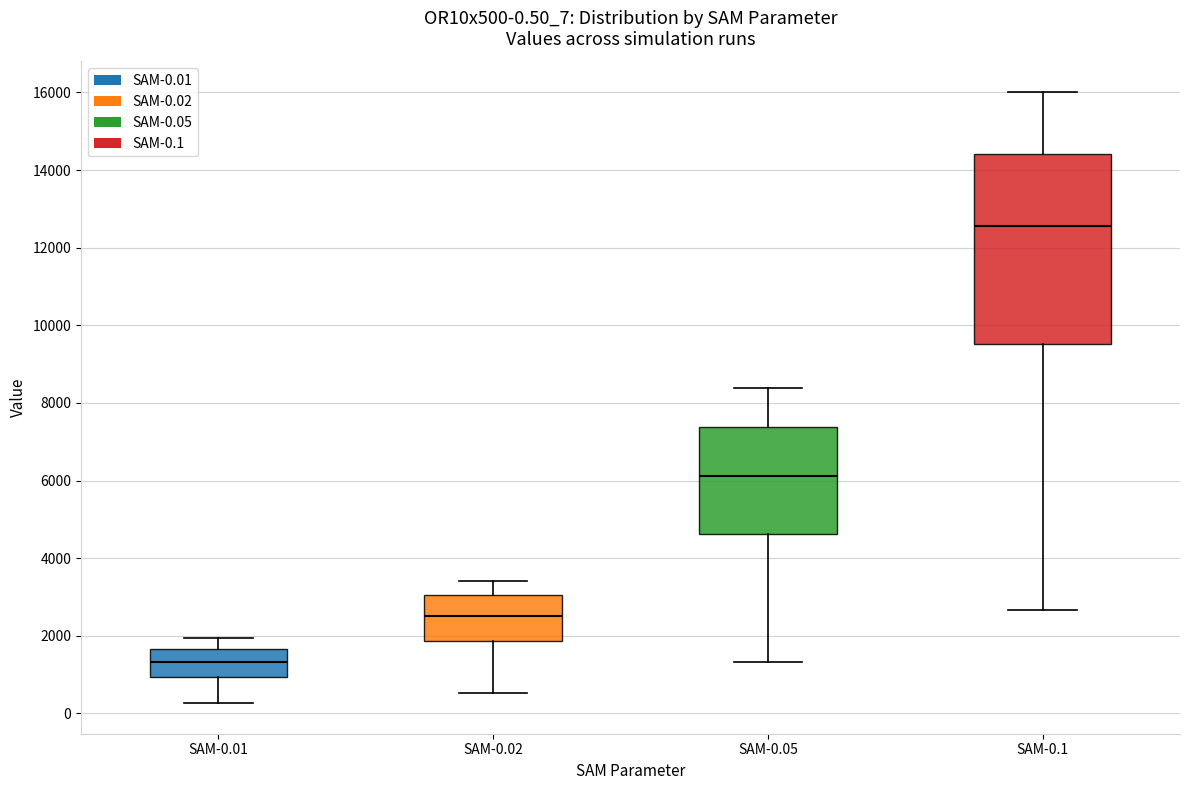

Which box is the tallest, from its lower edge to its upper edge?

SAM-0.1